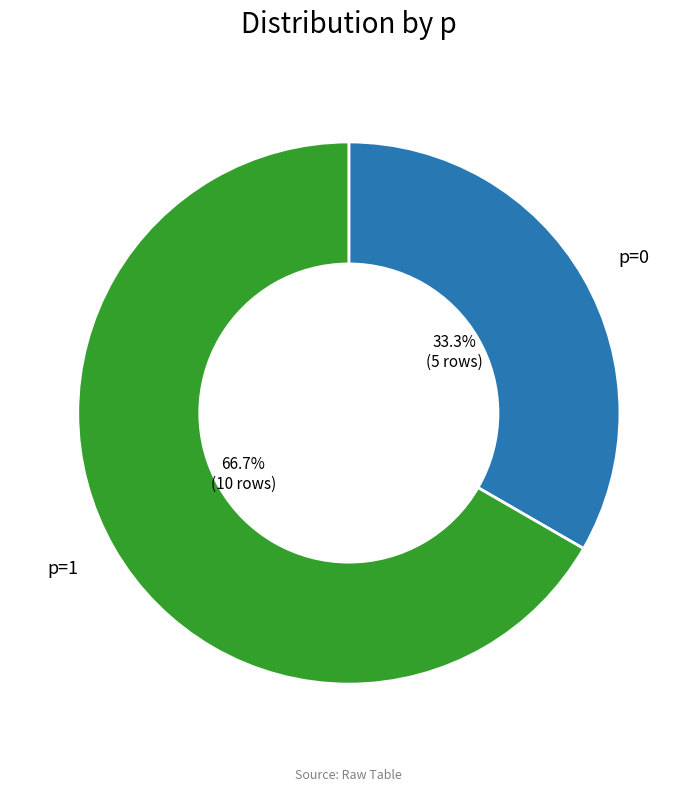

What is the total percentage of p=1 and p=0?

100.0%